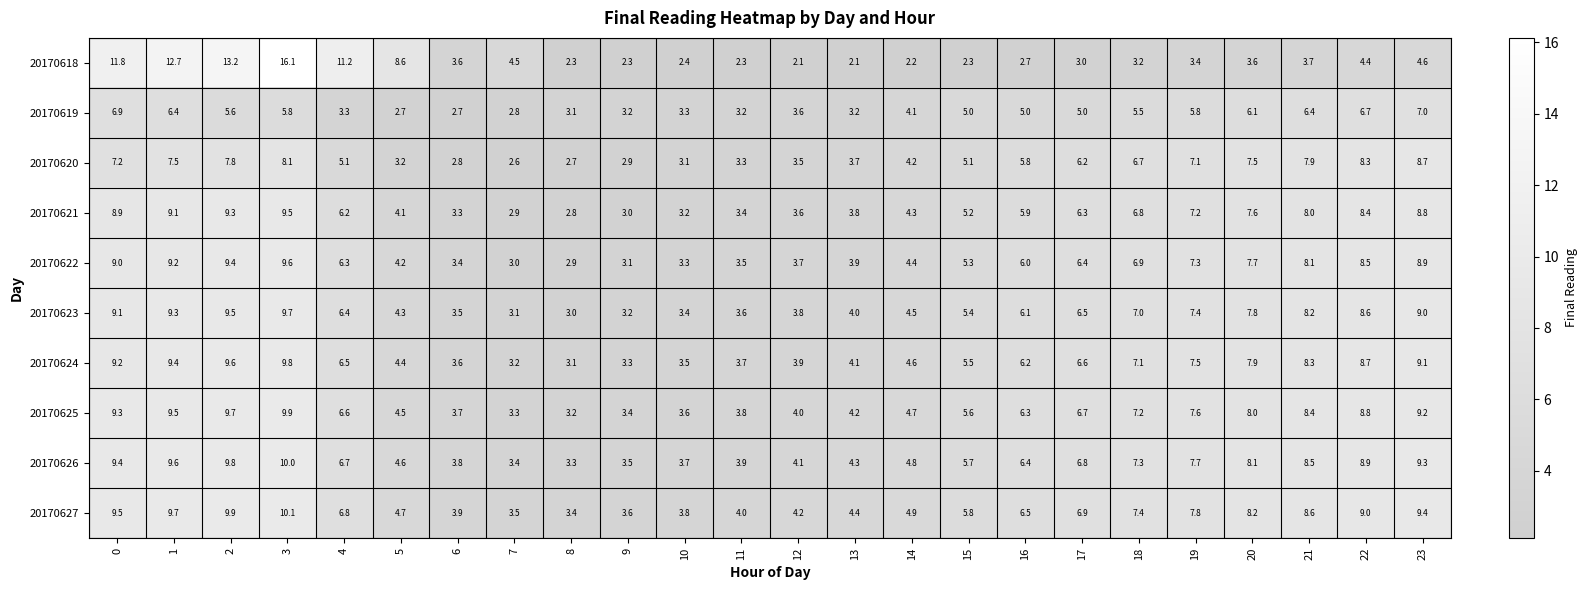

What is the difference between the second highest and second lowest values in the 20170621 series?

6.4